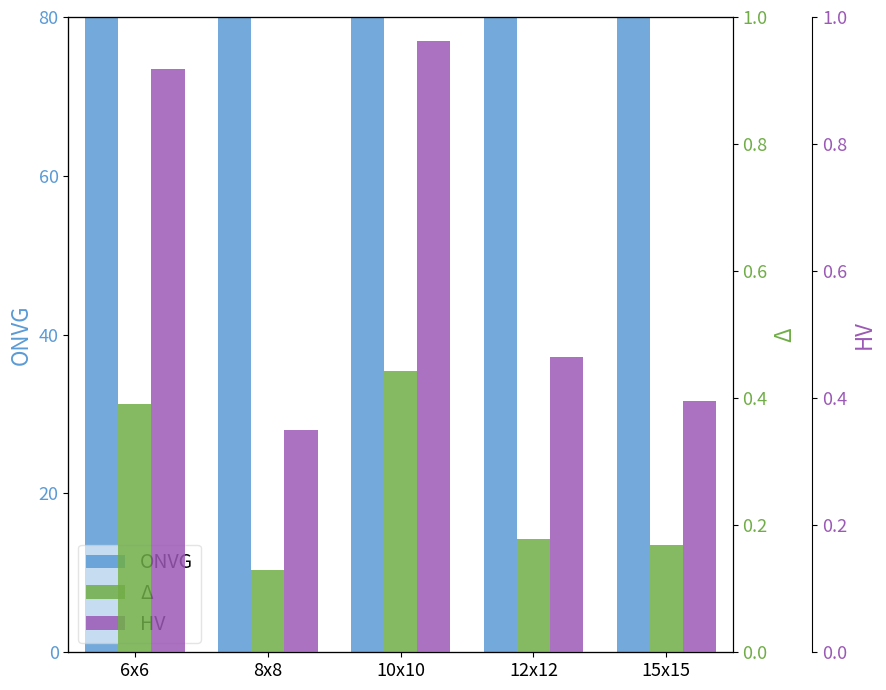

Which series has the largest total across all categories?

ONVG